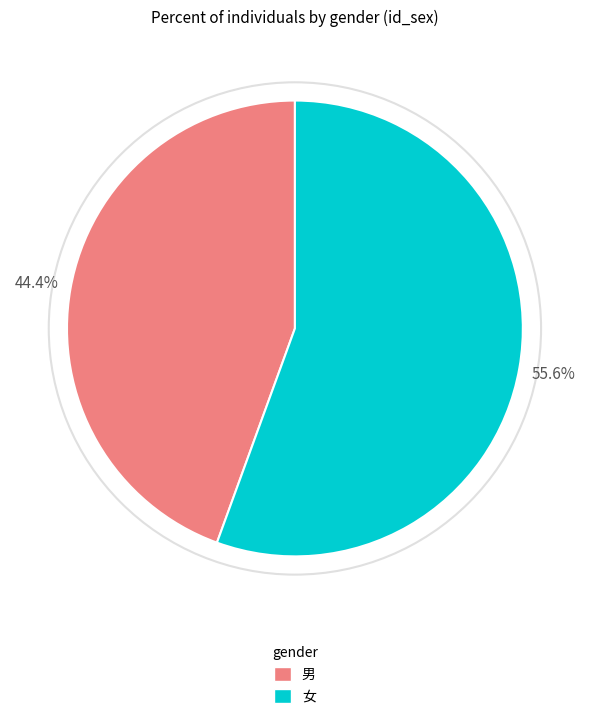

Which category has the biggest portion of the pie?

女